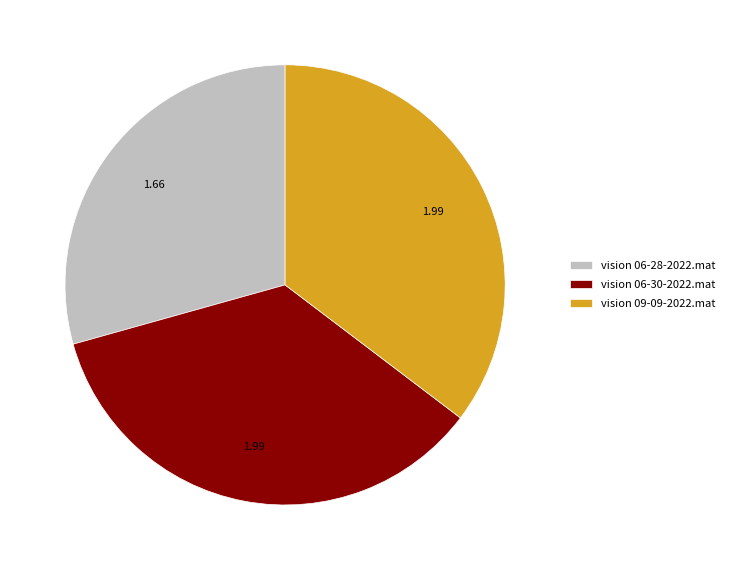

True or false: vision 06-28-2022.mat accounts for 29% of the total.

True